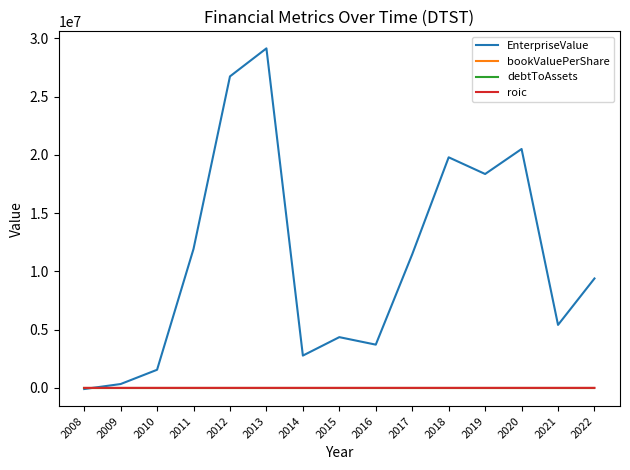

The value of EnterpriseValue at 2013 is 15694653.8. True or false?

False